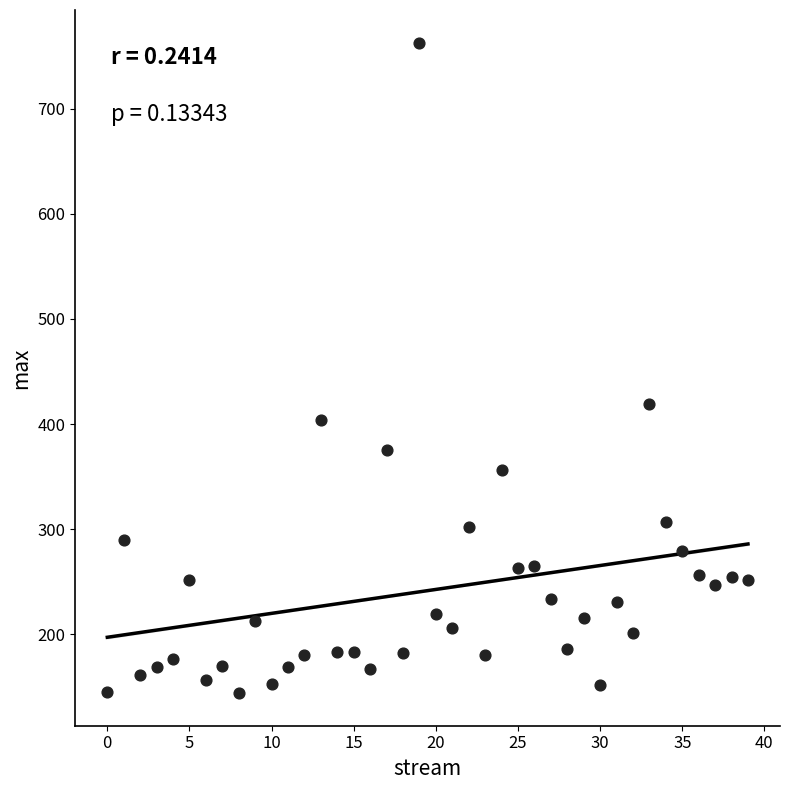

What Y value in the scatter plot is closest to 453?

419